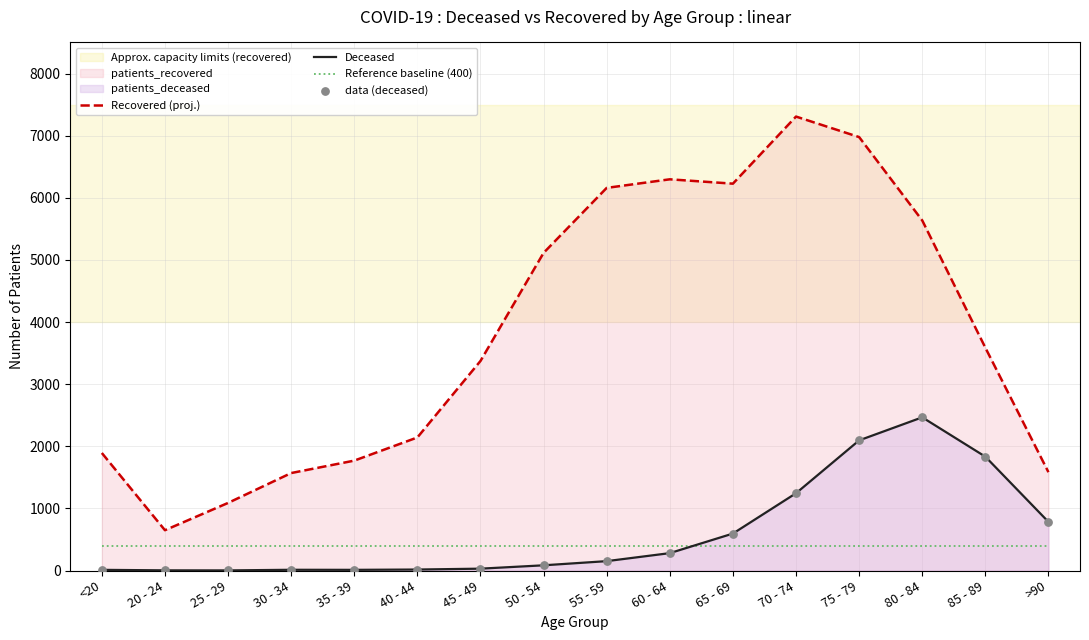

Which series has the largest Y range (max minus min)?

Recovered (proj.)